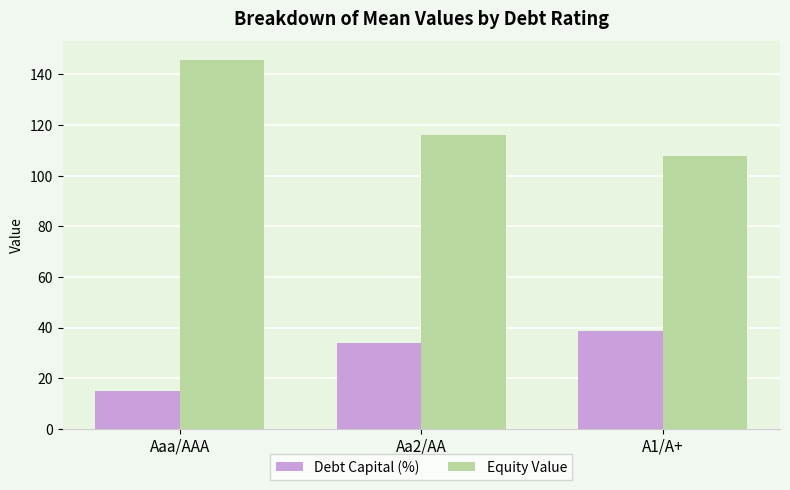

What is the spread (max minus min) of values at A1/A+?

69.1